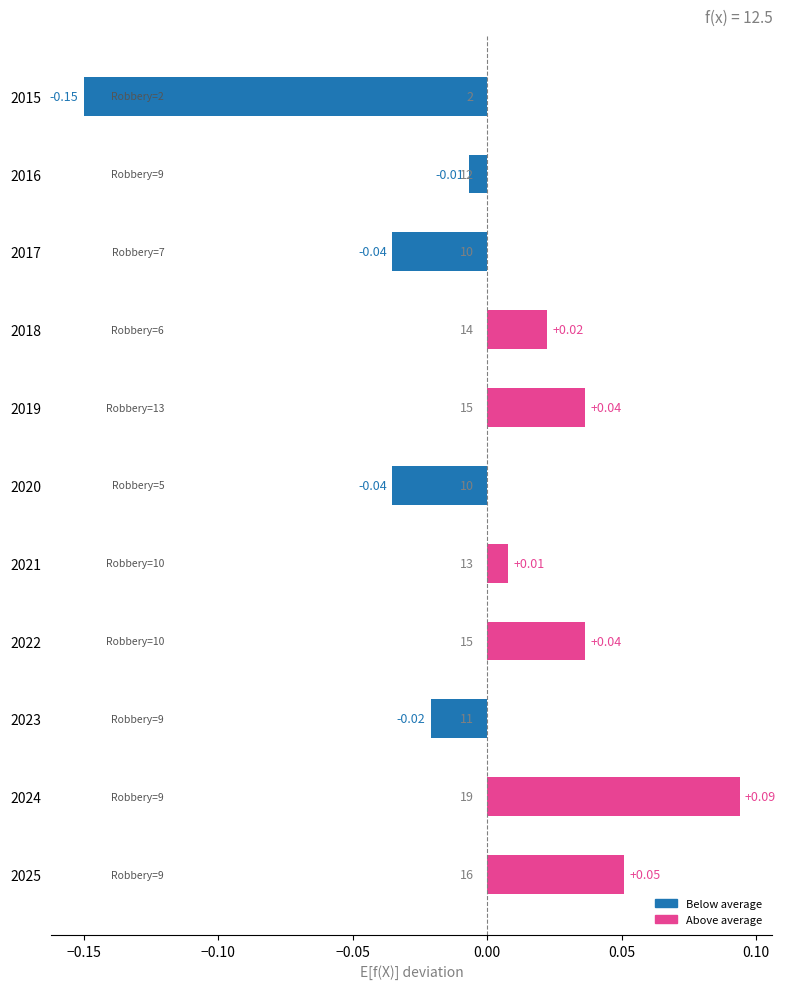

Between 2024 and 2021, which is larger?

2024